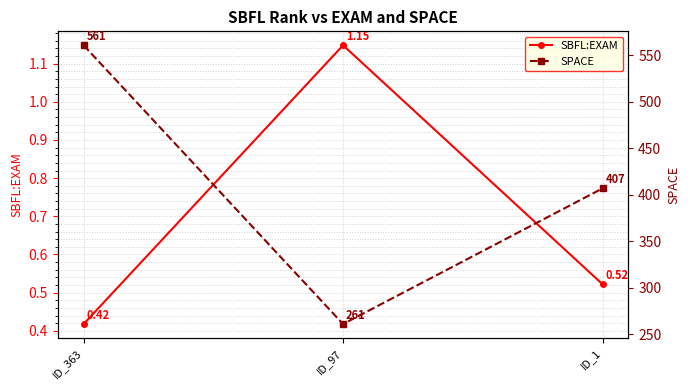

Rank the series at ID_97 from lowest to highest value.

SBFL:EXAM, SPACE